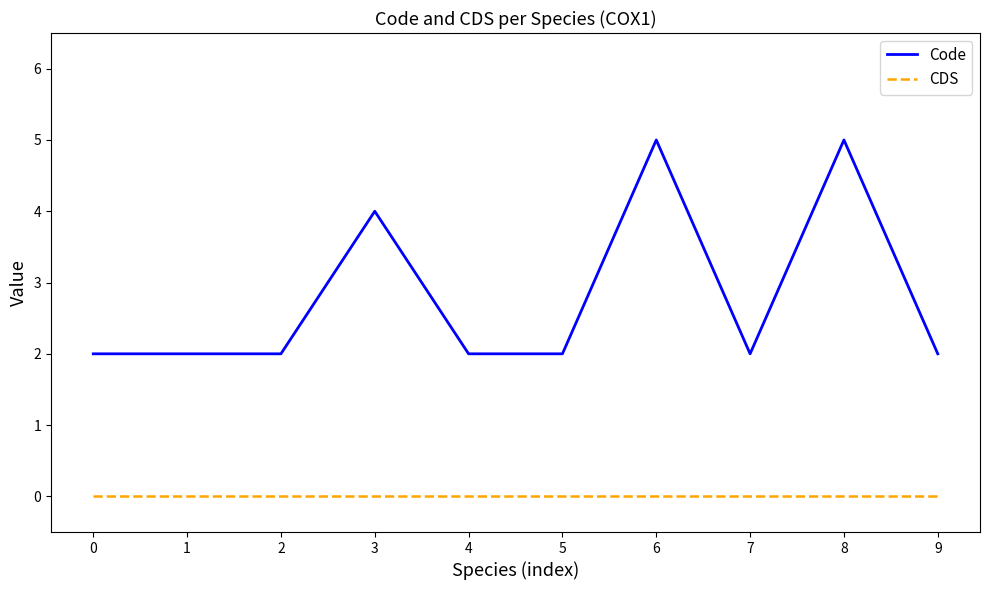

What is the difference between the maximum and minimum values in the Code series?

3